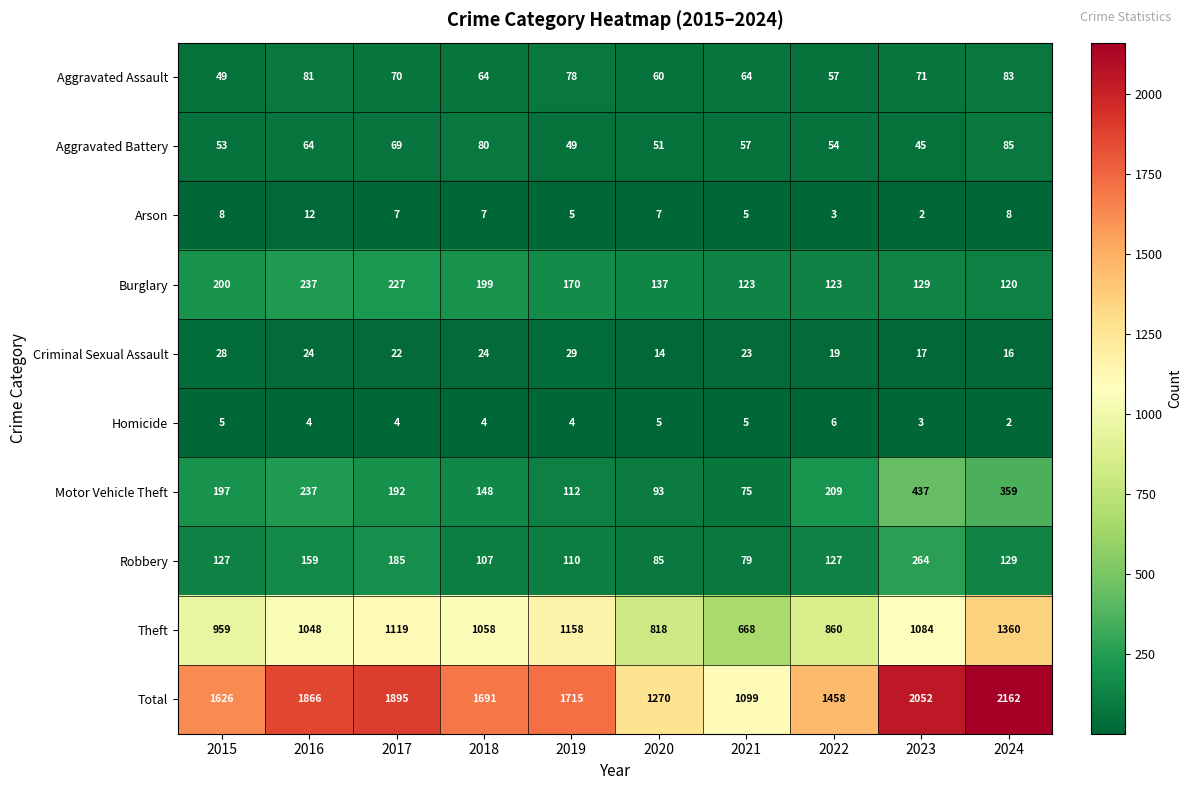

Which category has the highest value in the Theft series?

2024